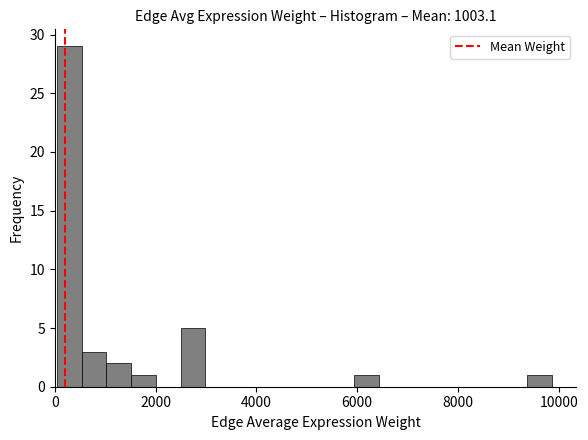

Around what value on the x-axis is the tallest bar? Give the approximate position of its centre, as read against the axis.

200